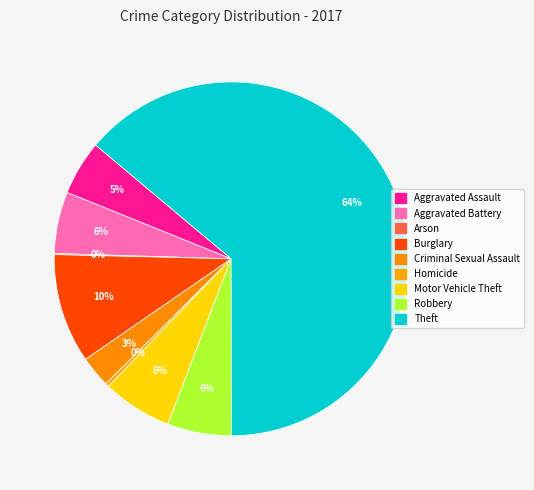

Which slice represents more than half of the pie?

Theft